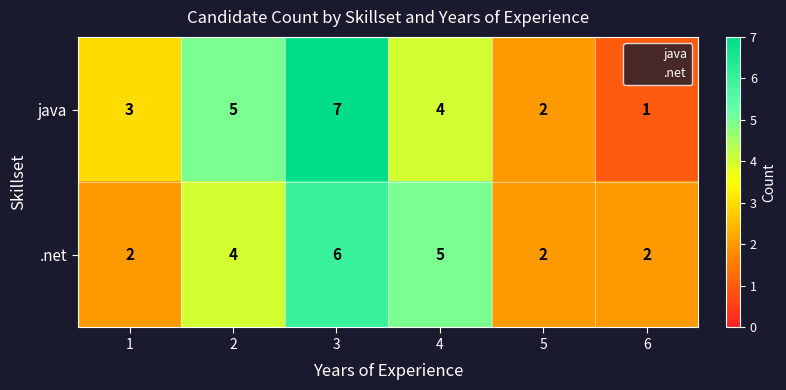

At which category is the sum across all series the highest?

3